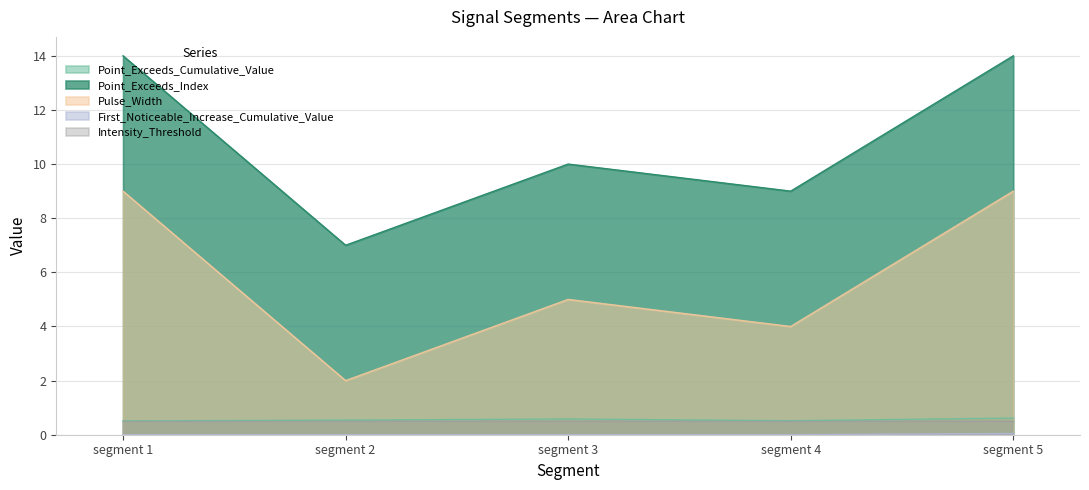

Is it true that Point_Exceeds_Index equals 2.9 at segment 4?

False